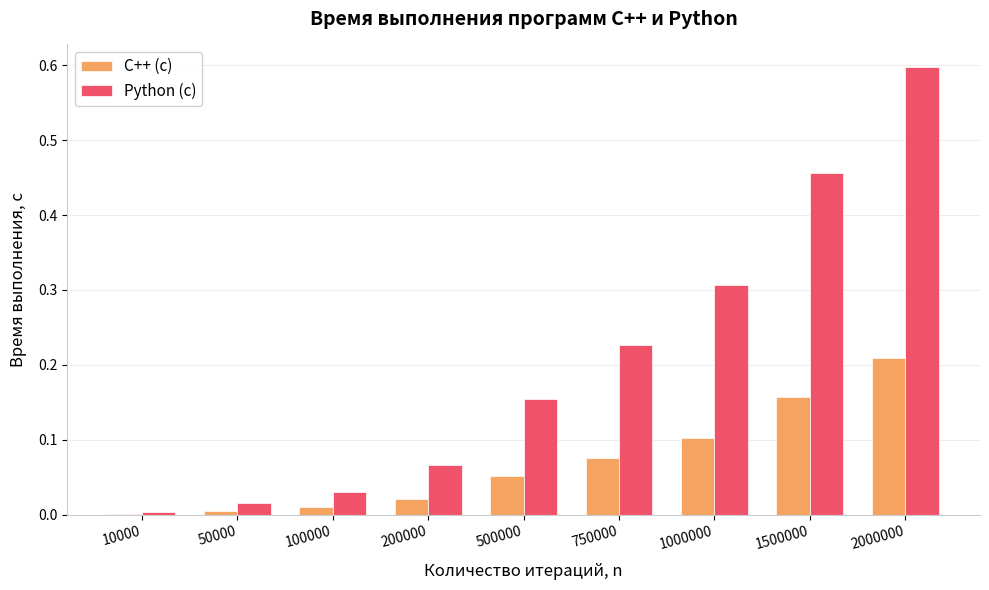

What is the sum of all Python (с) values?

1.9